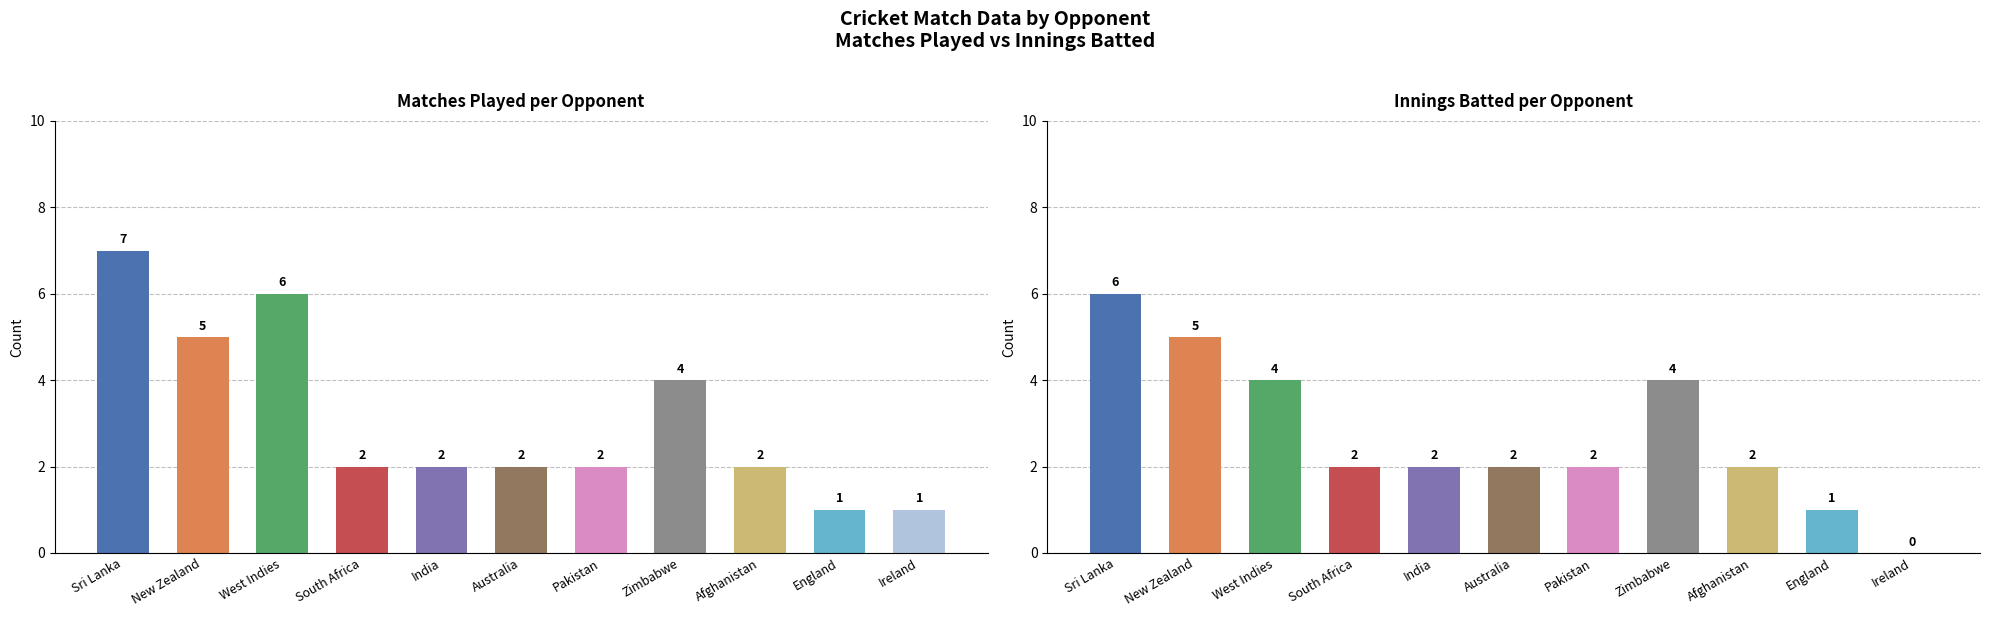

How many bars are there in total?

22